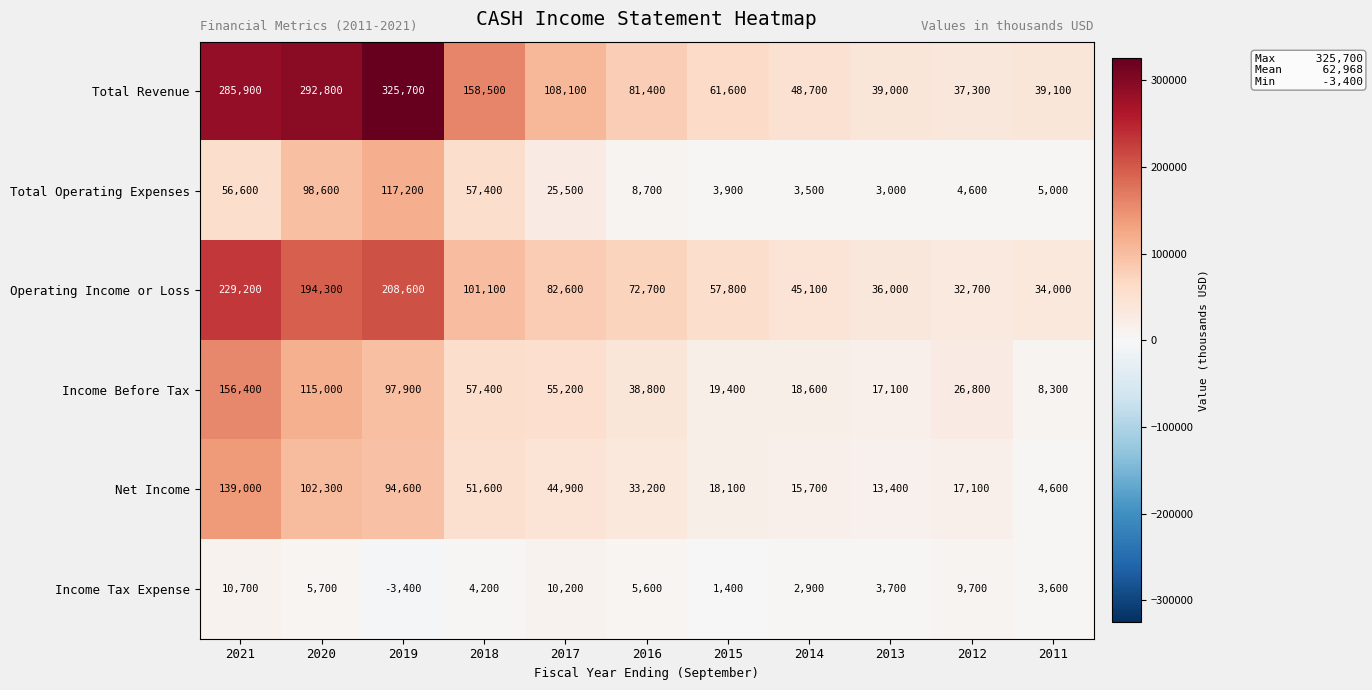

What is the smallest value displayed?

-3400